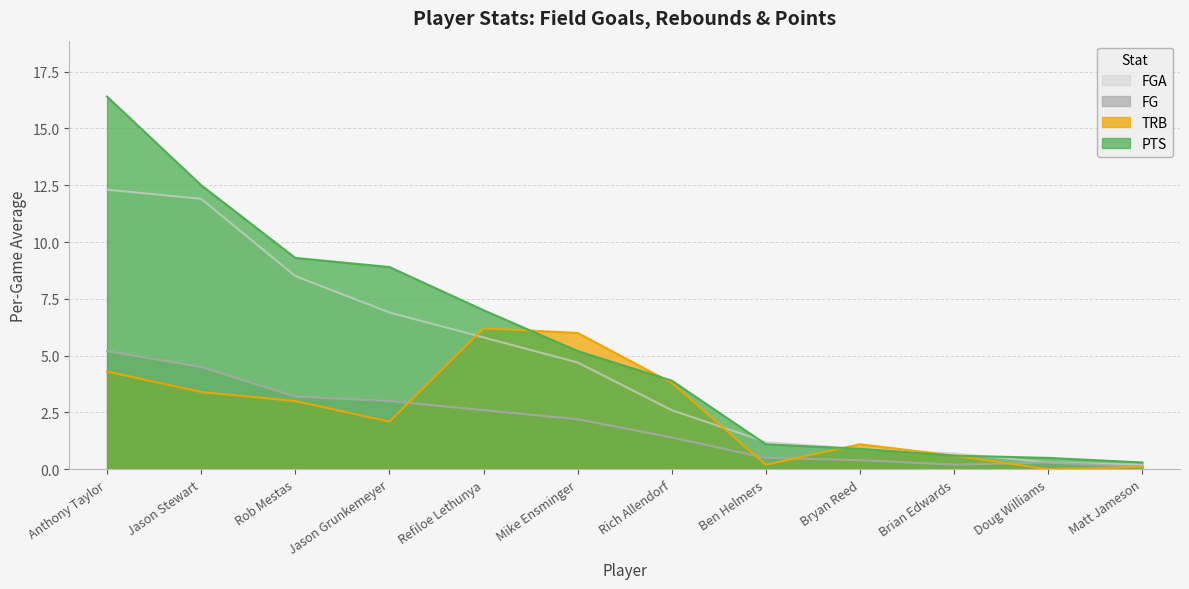

What is the difference between the FGA values at Jason Grunkemeyer and Brian Edwards?

6.2